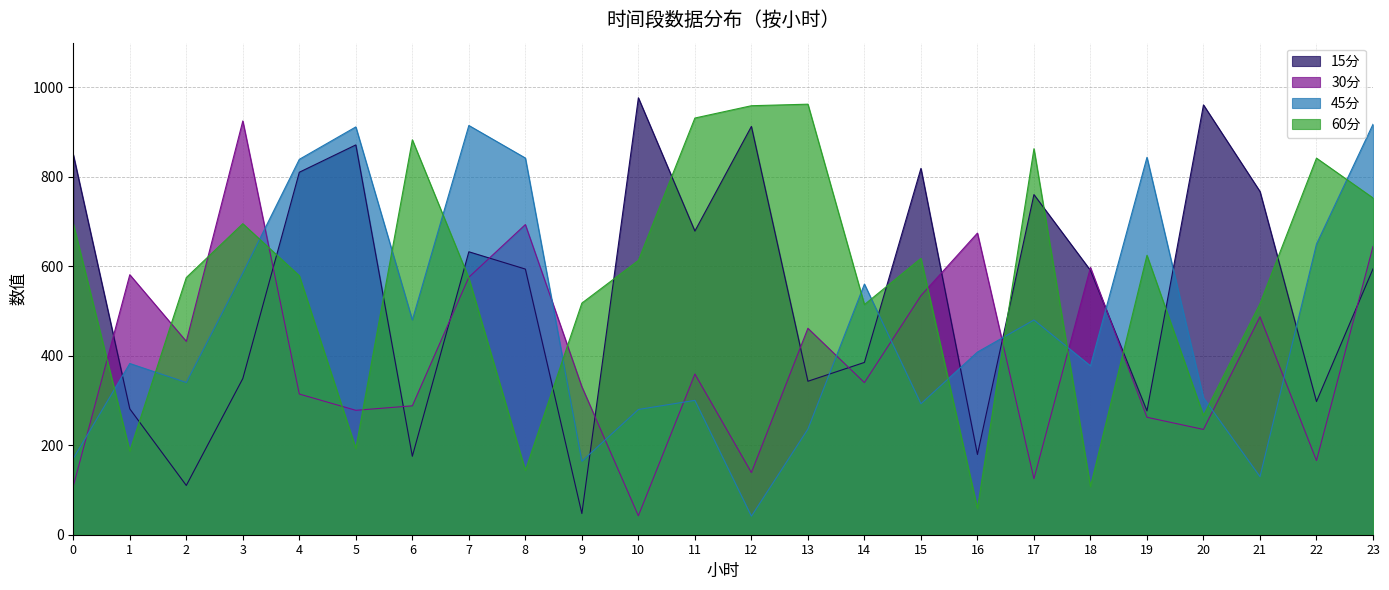

What is the lowest value of the 15分 series?

47.4